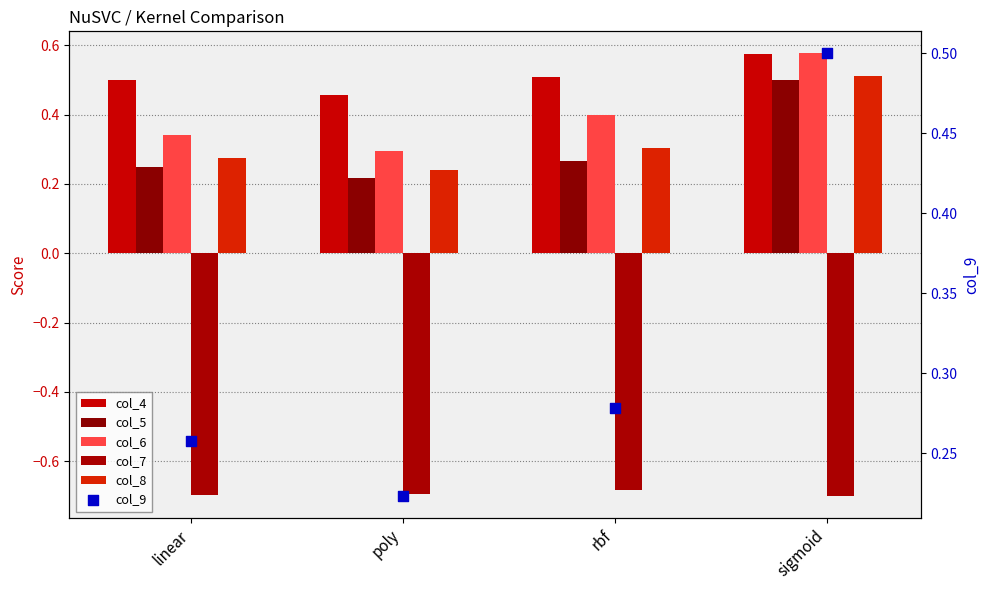

What is the total value across all series at poly?

0.7